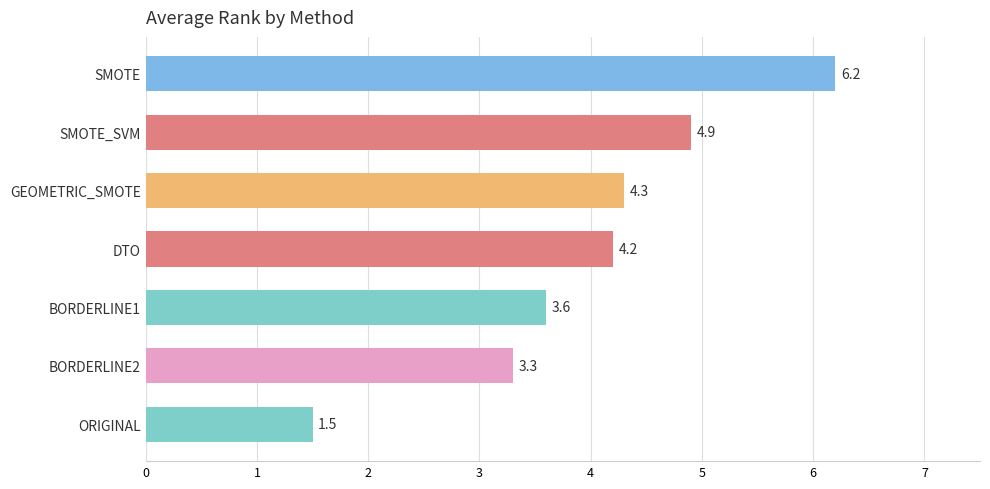

Count the number of categories in the chart.

7